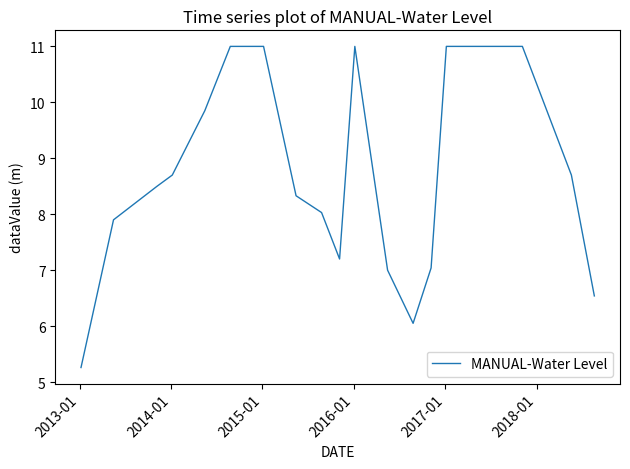

What is the greatest value displayed?

11.0